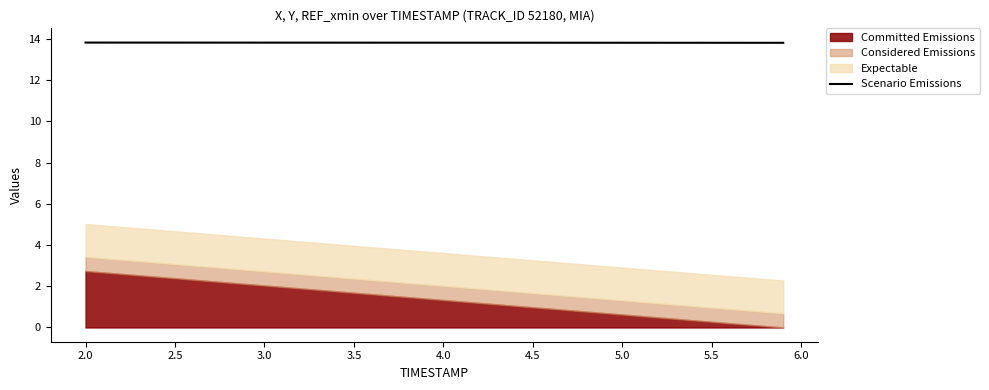

What is the average value?

13.8